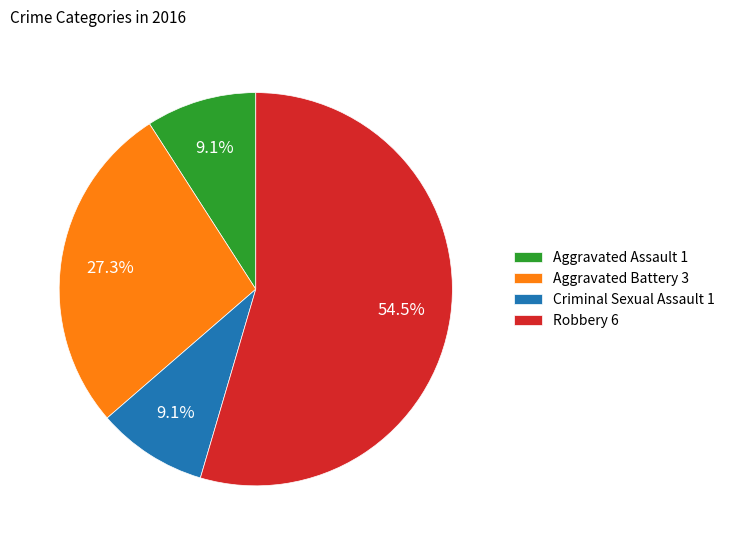

Count the number of slices in the pie.

4